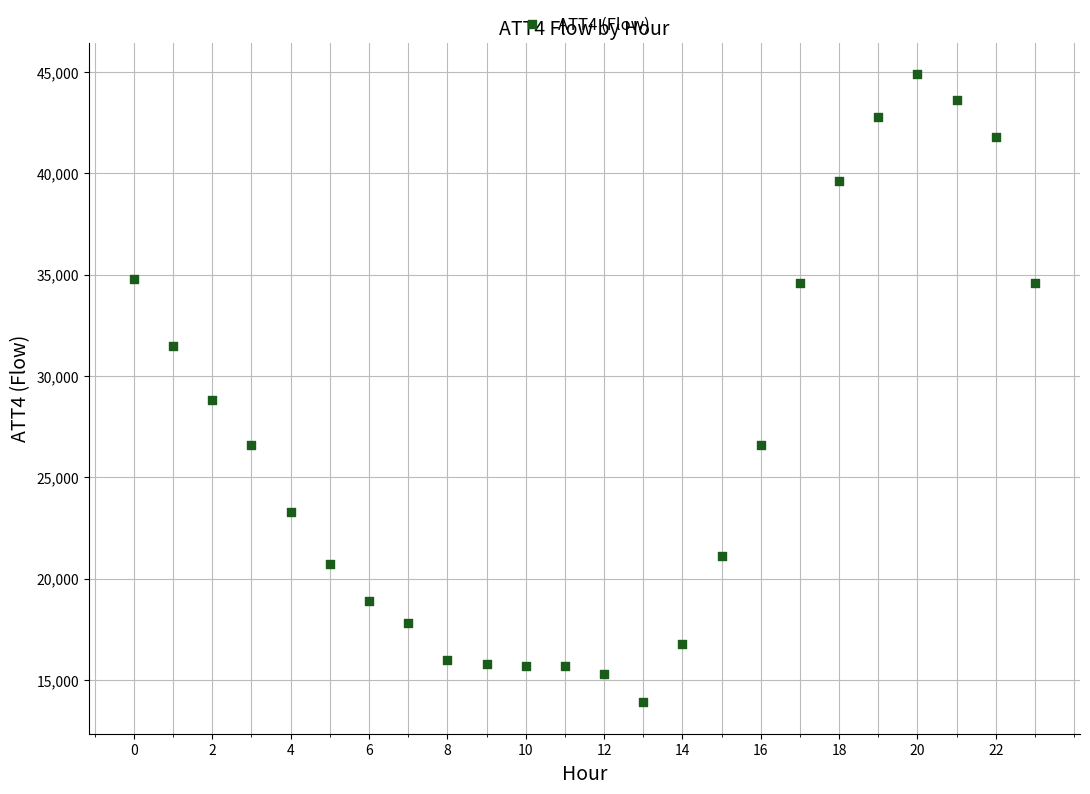

What Y value in the scatter plot is closest to 29400?

28800